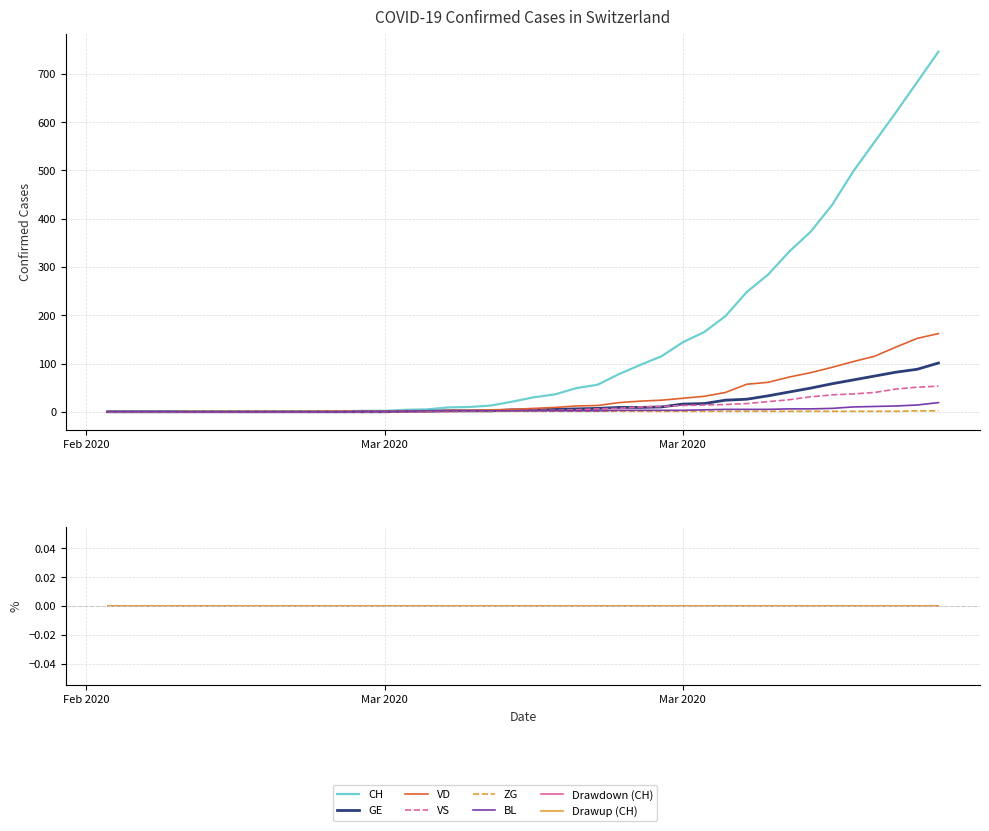

True or false: ZG and GE intersect in this chart.

False